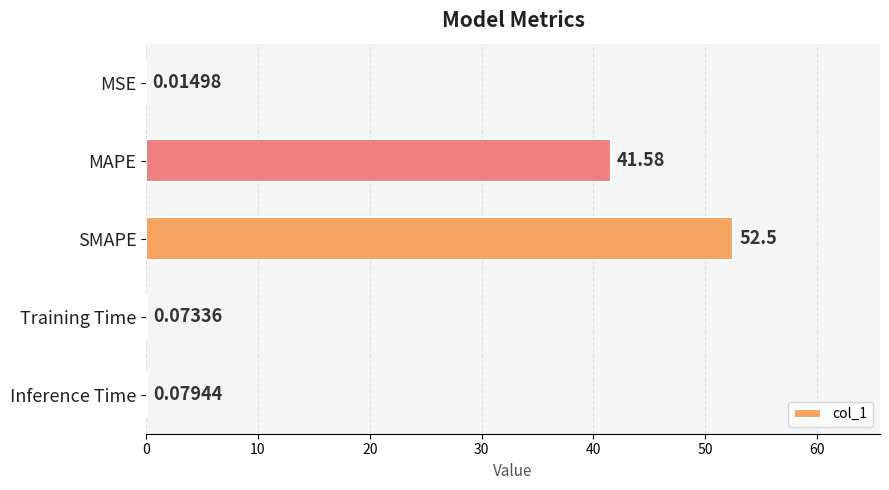

At which label is the value closest to 26?

MAPE